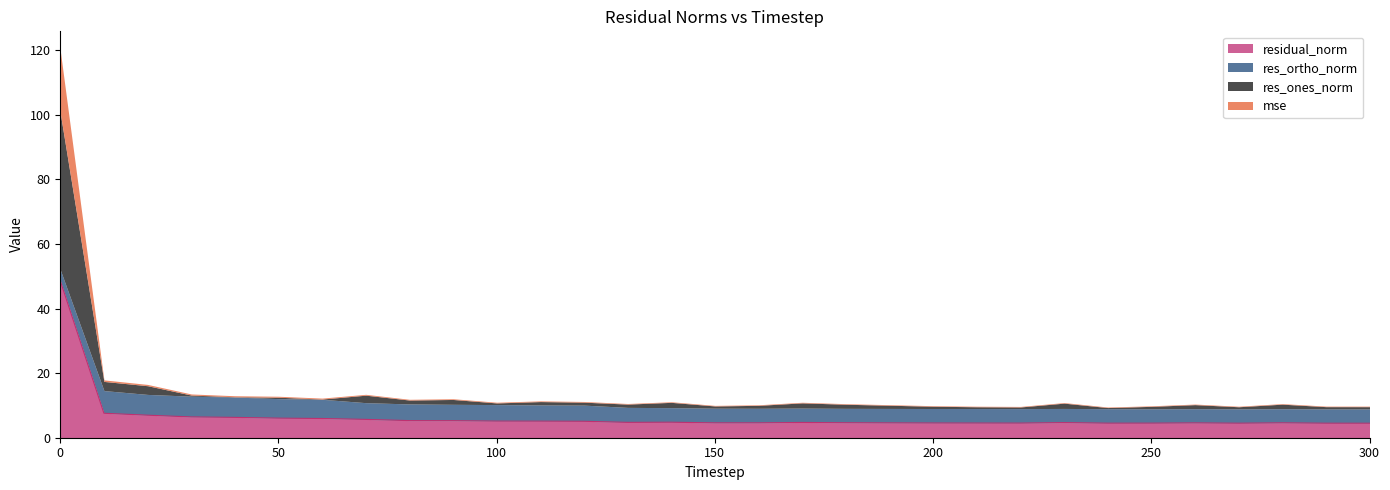

At how many categories does at least one series exceed 51?

1